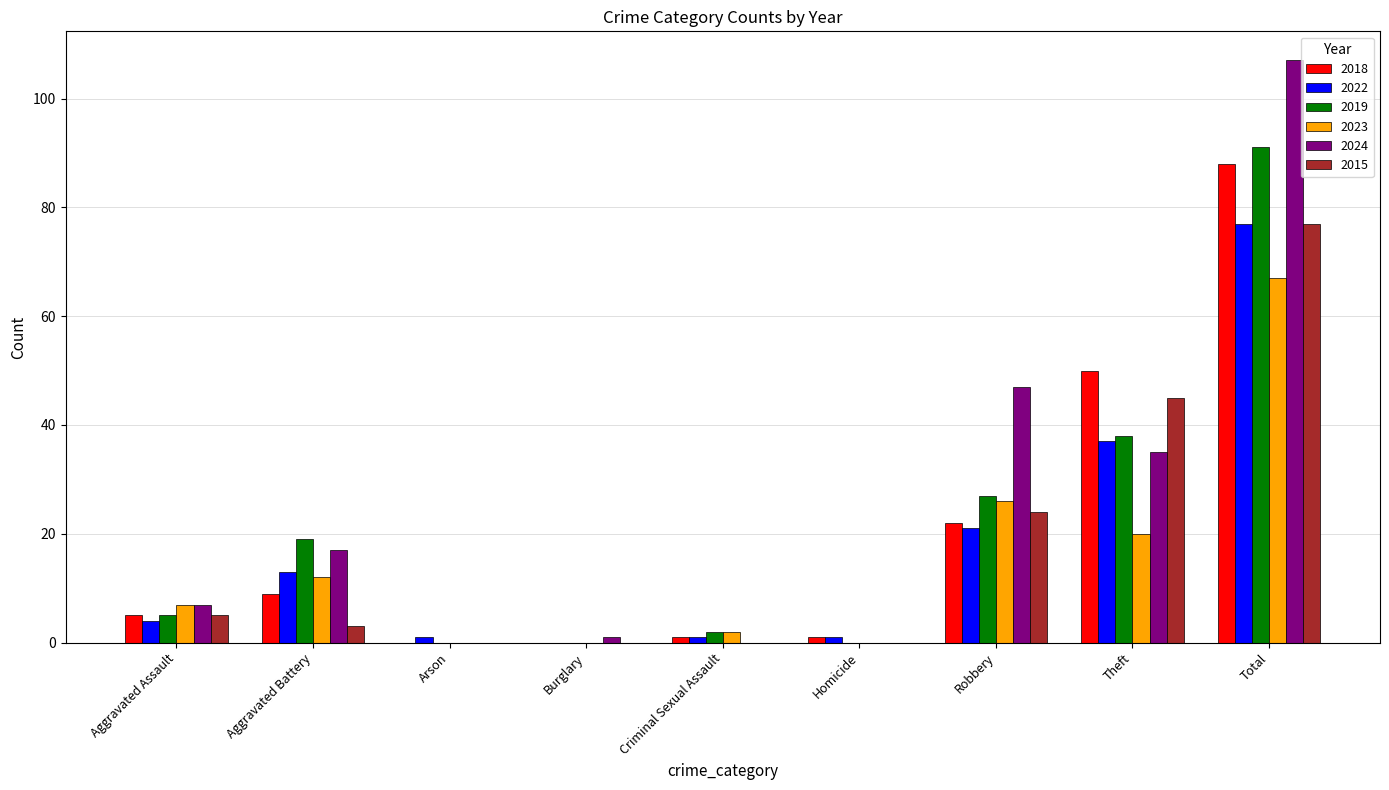

What is the approximate value of 2023 at Theft?

20